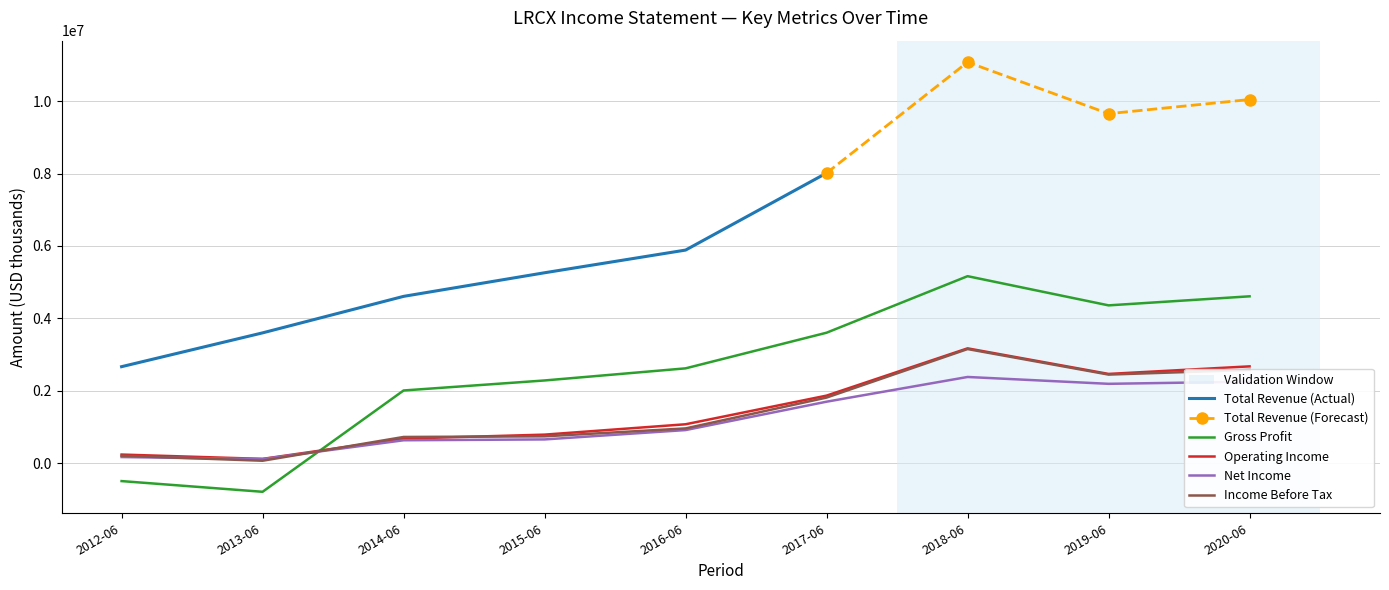

Where do Gross Profit and Net Income first cross each other?

2013-06 and 2014-06